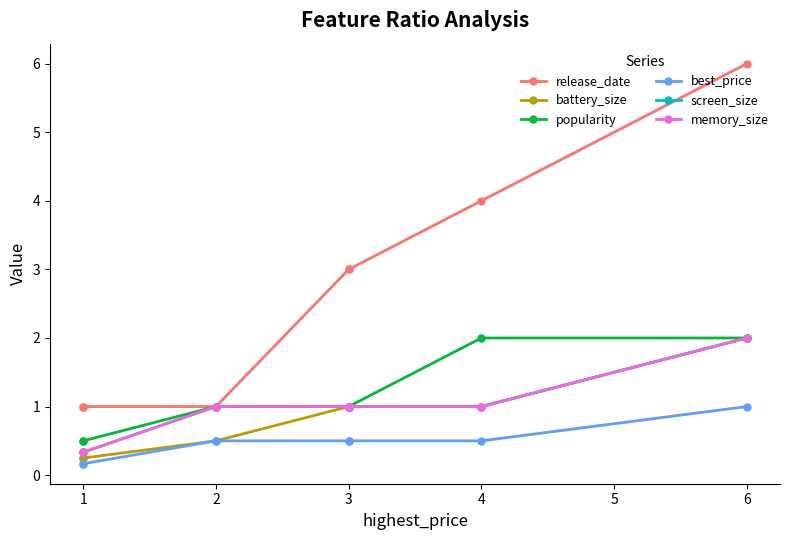

At how many categories does at least one series exceed 3?

2